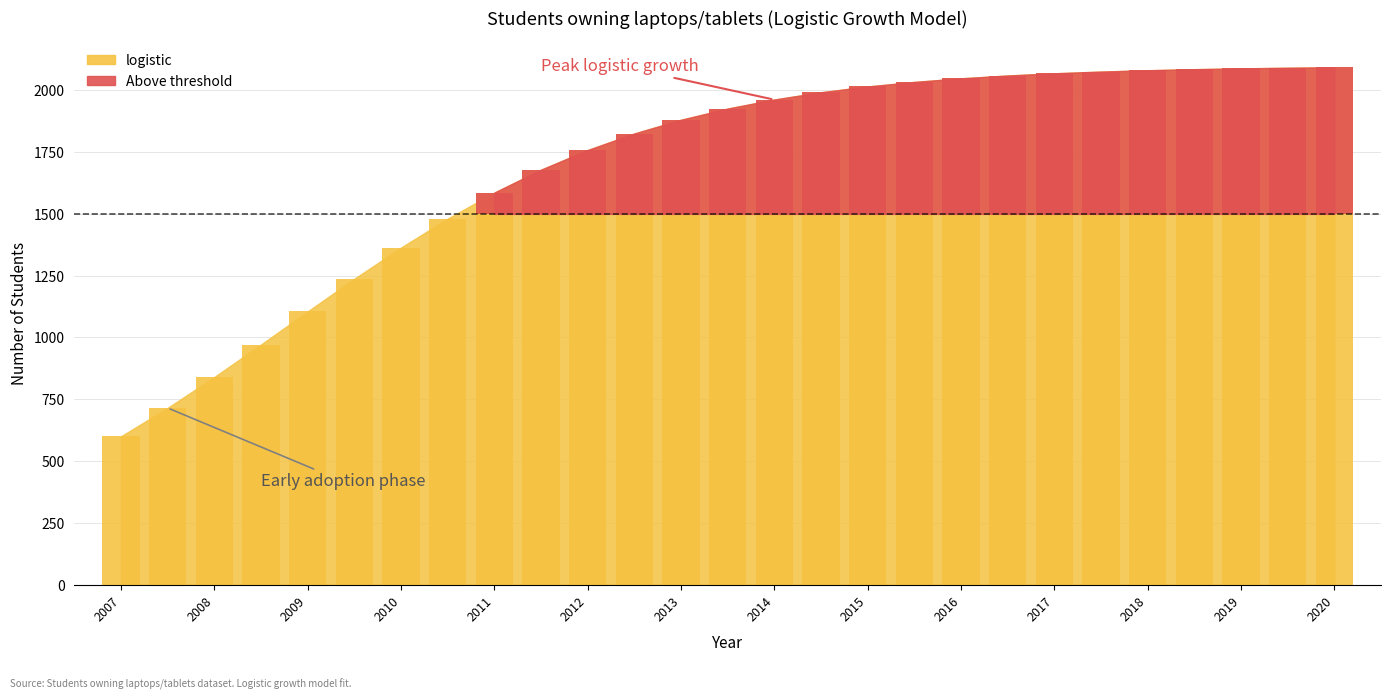

Where does the data first go above 1925?

2013.5